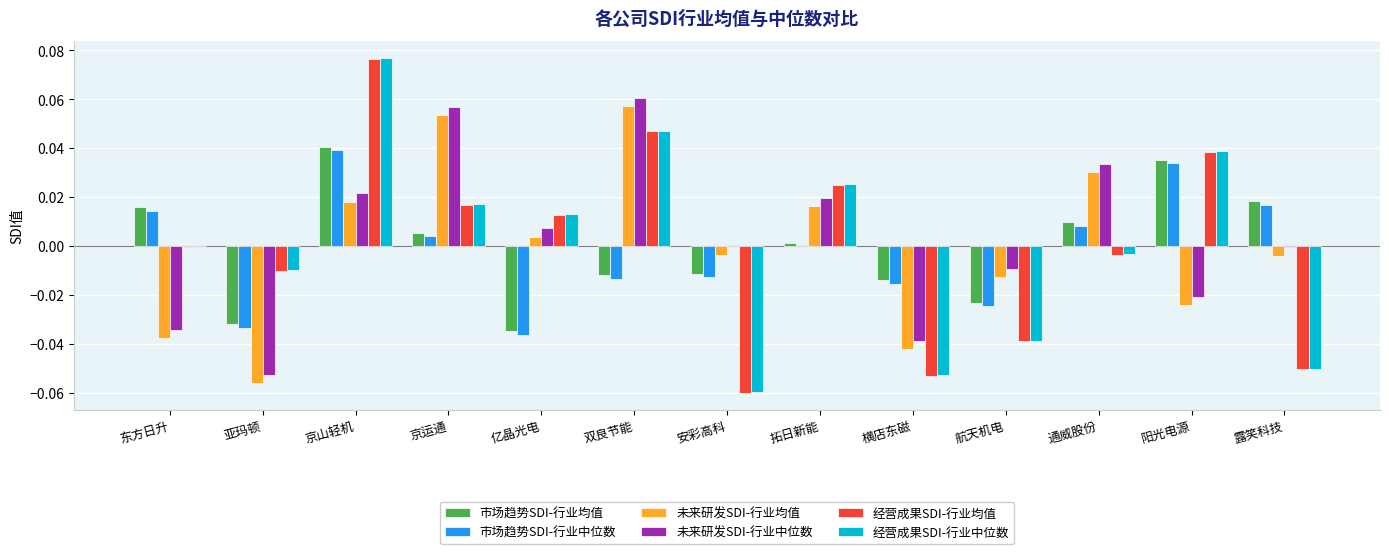

Which category has the highest value in the 未来研发SDI-行业均值 series?

双良节能